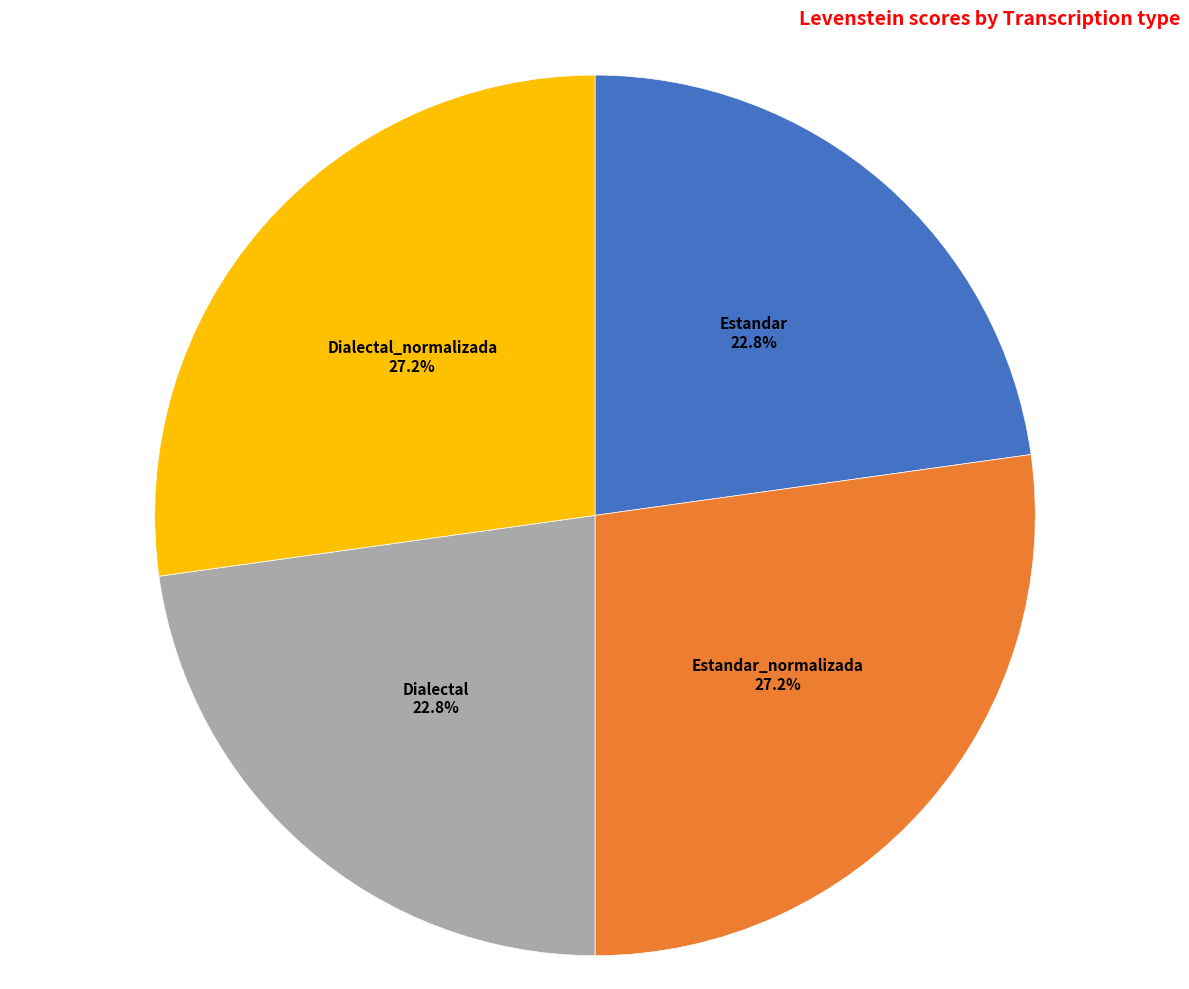

Is there a majority slice in this chart?

No